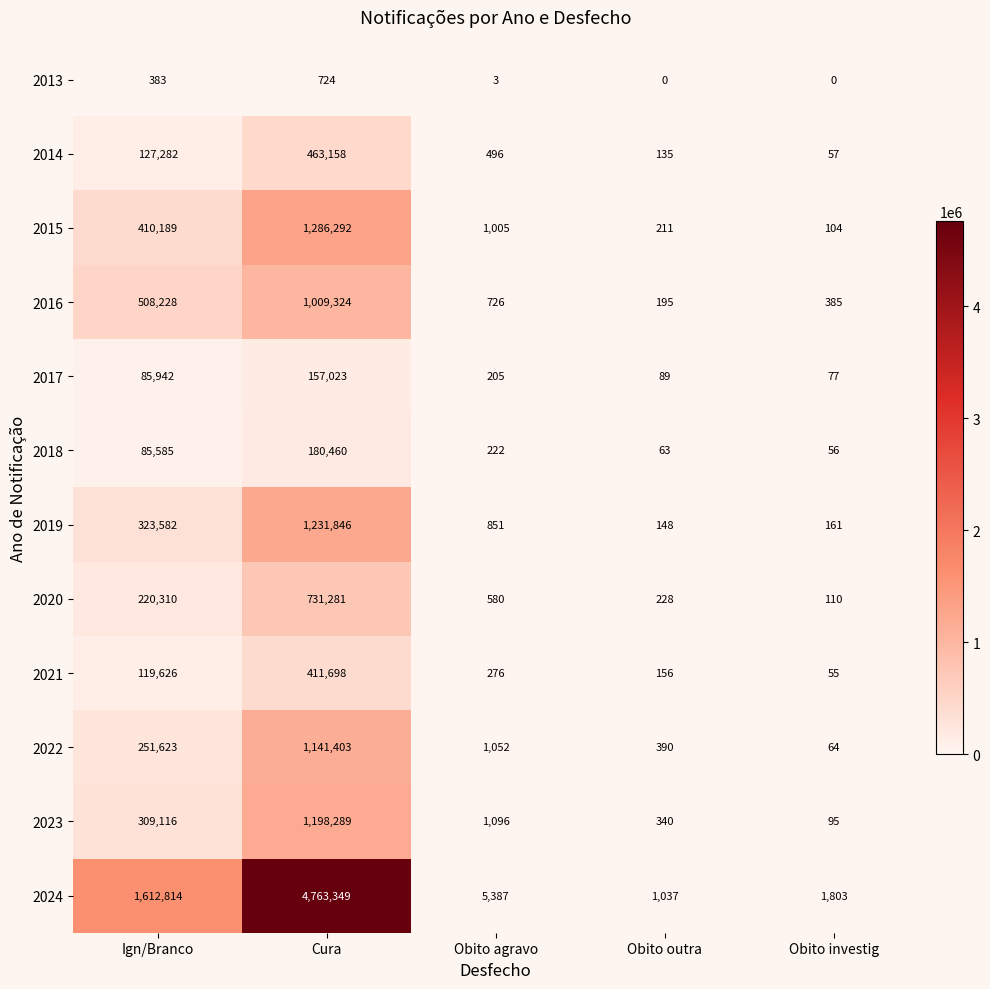

What is the greatest value displayed?

4763349